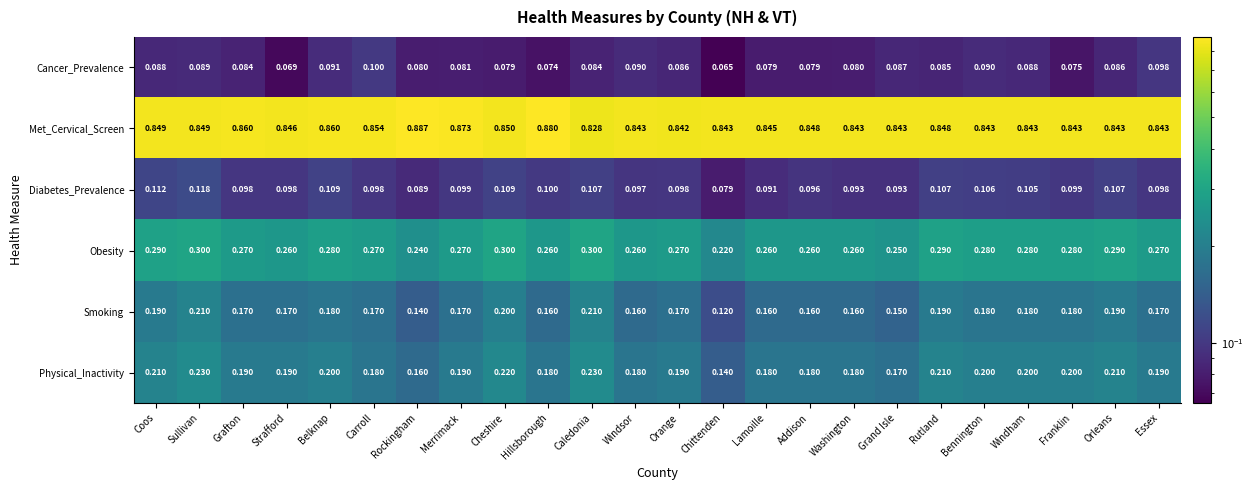

At Belknap, list the series in order from largest to smallest.

Met_Cervical_Screen, Obesity, Physical_Inactivity, Smoking, Diabetes_Prevalence, Cancer_Prevalence